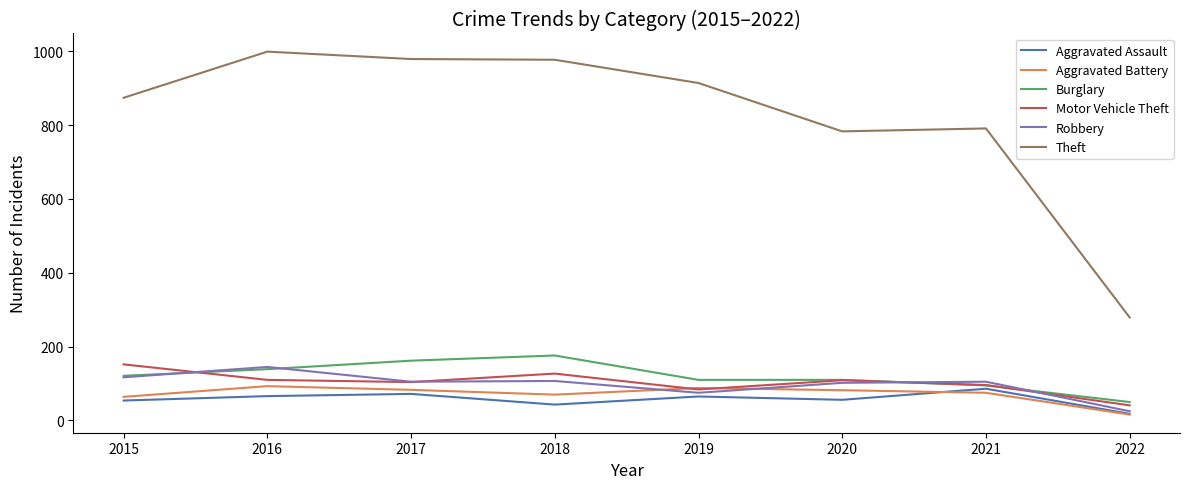

What value does the Burglary series have at 2017?

162